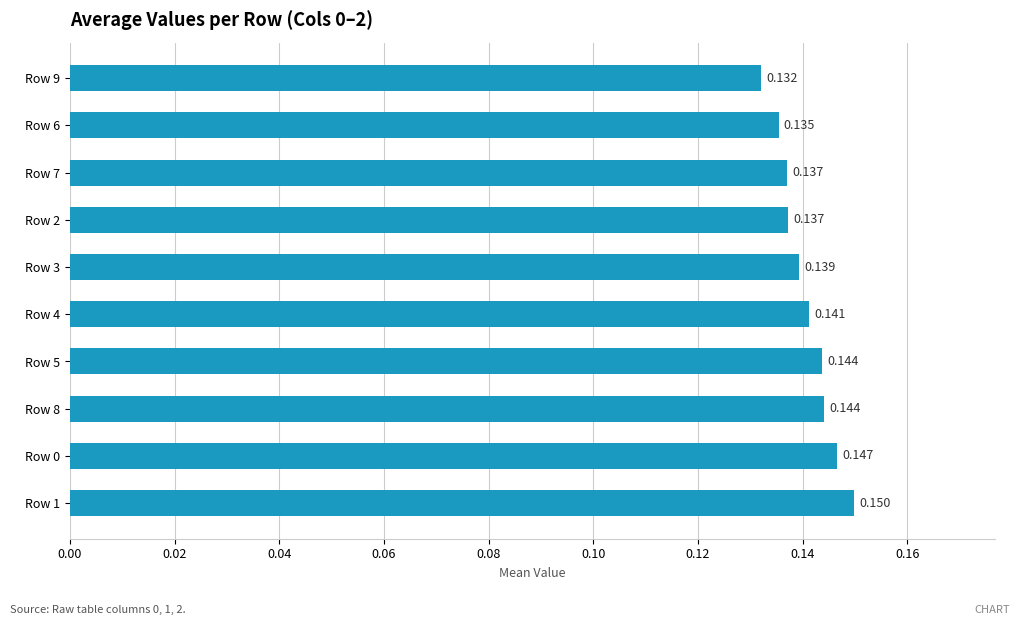

Count the number of data series in this chart.

1